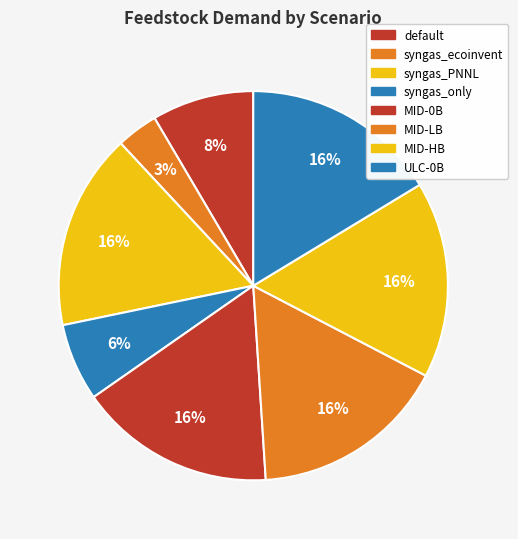

Count the number of slices in the pie.

8